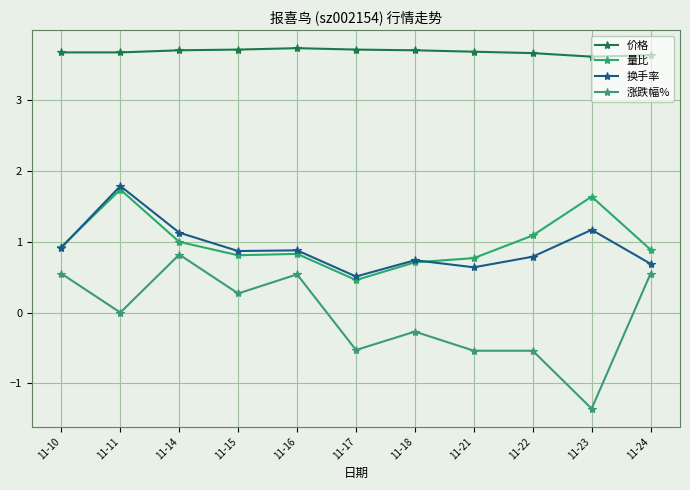

Reading left to right, what are all the values shown in this chart?

价格: 3.7	3.7	3.7	3.7	3.7	3.7	3.7	3.7	3.7	3.6	3.6
量比: 0.9	1.7	1.0	0.8	0.8	0.5	0.7	0.8	1.1	1.6	0.9
换手率: 0.9	1.8	1.1	0.9	0.9	0.5	0.7	0.6	0.8	1.2	0.7
涨跌幅%: 0.6	0.0	0.8	0.3	0.5	-0.5	-0.3	-0.5	-0.5	-1.4	0.6